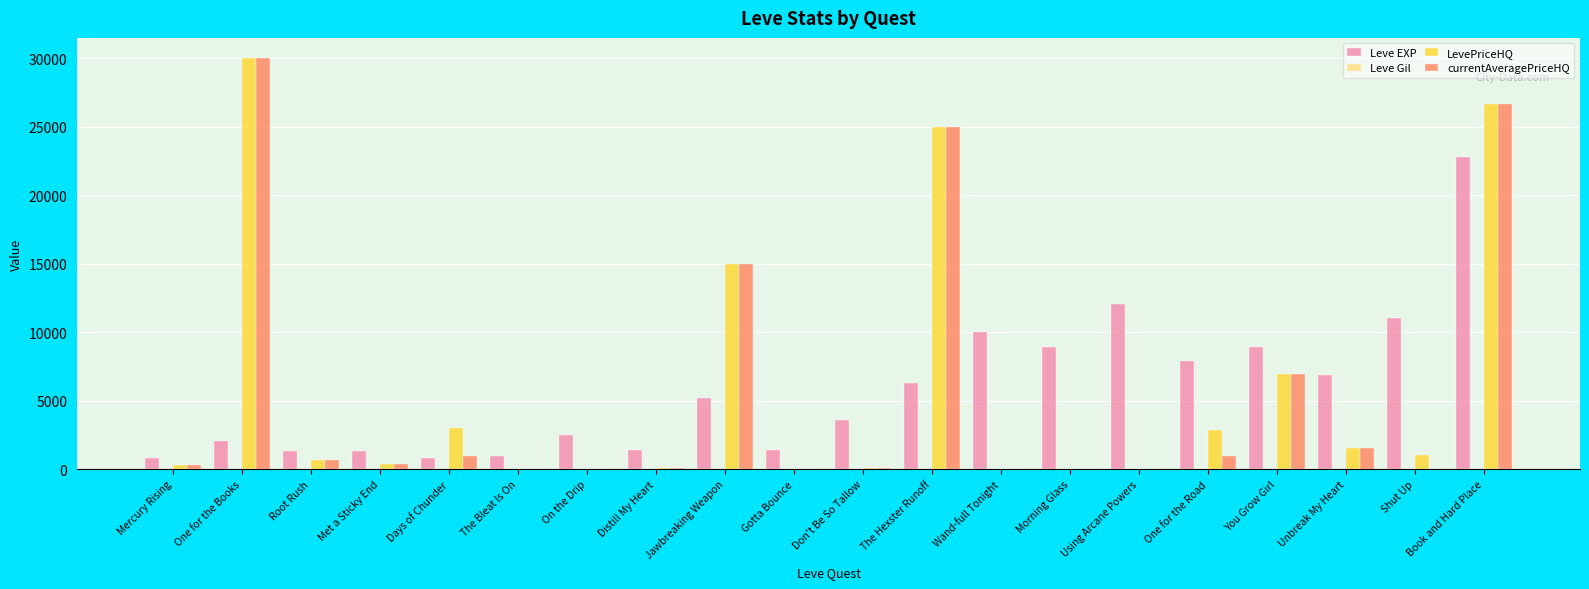

At which category is the sum across all series the highest?

Book and Hard Place